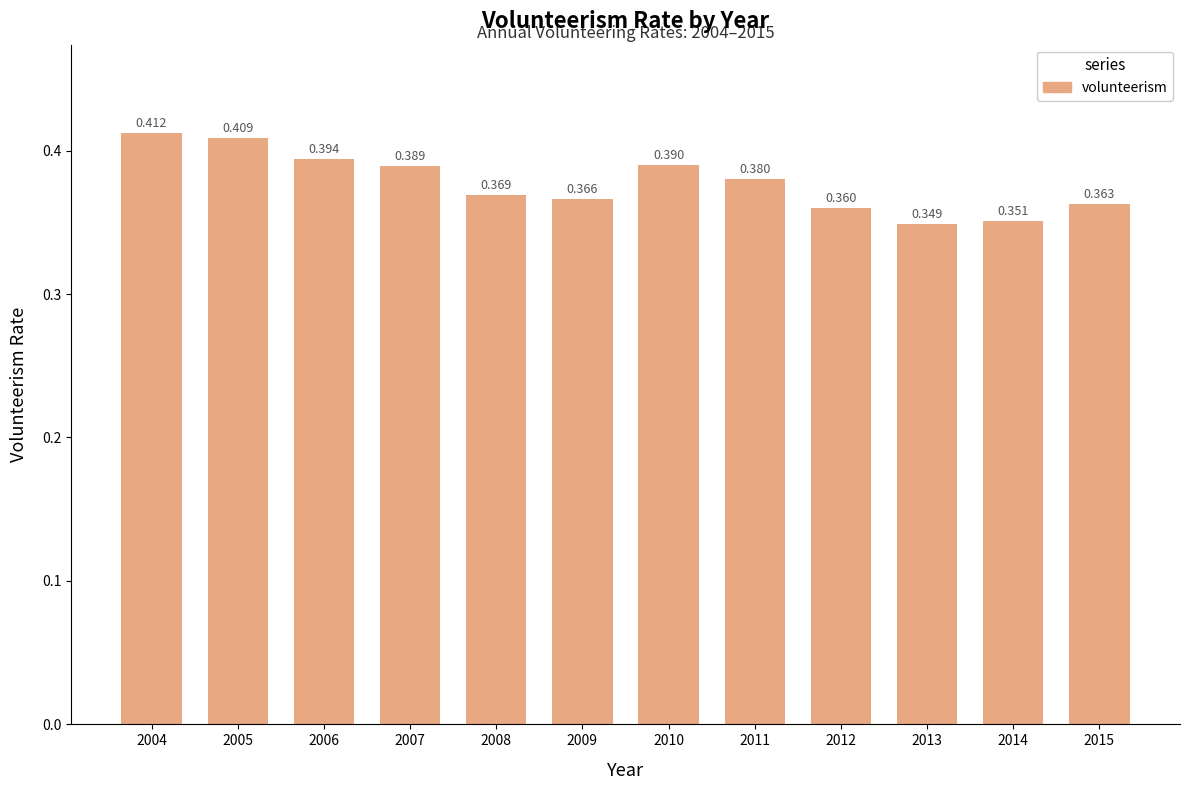

What is the value of the 2nd bar from the left?

0.4